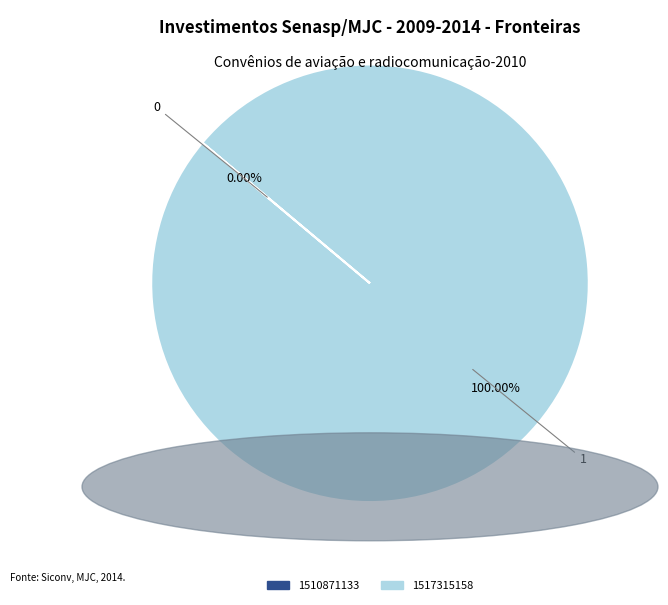

What is the largest slice in the pie chart?

1517315158